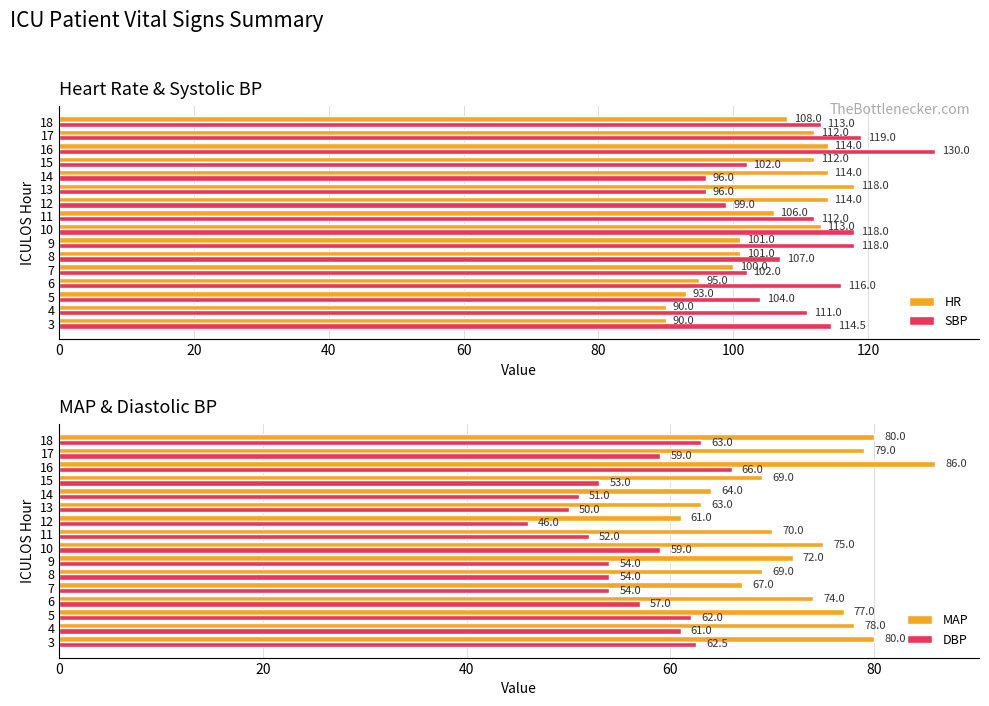

What is the difference between the second highest and second lowest values in the HR series?

24.0